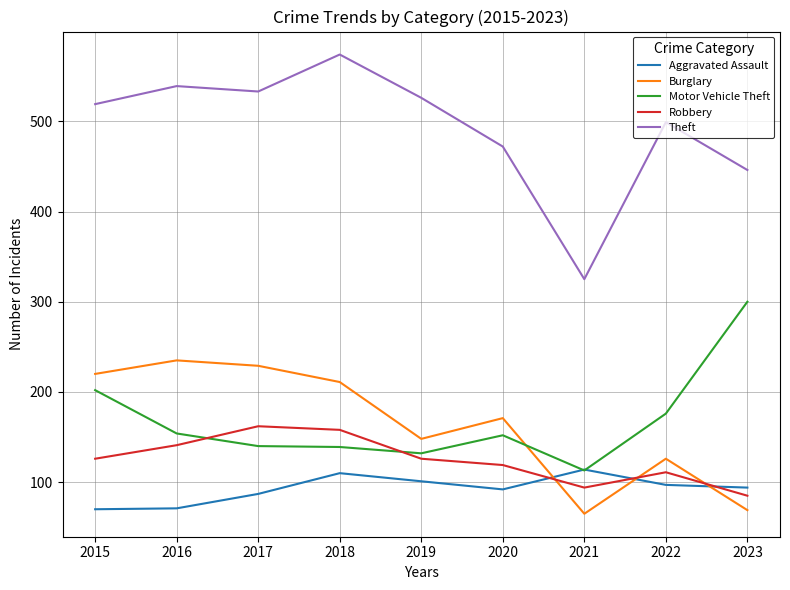

The Motor Vehicle Theft series shows 202 at 2023. True or false?

False